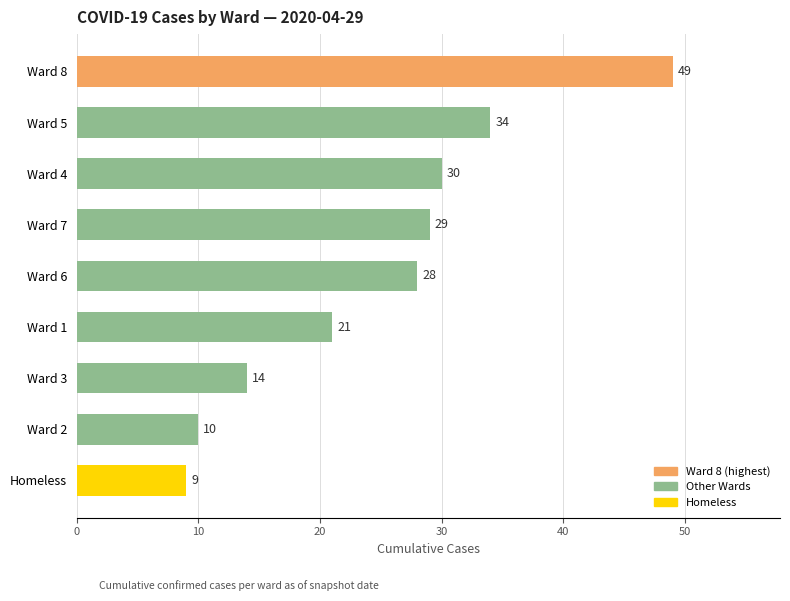

What is the maximum value shown in the chart?

49